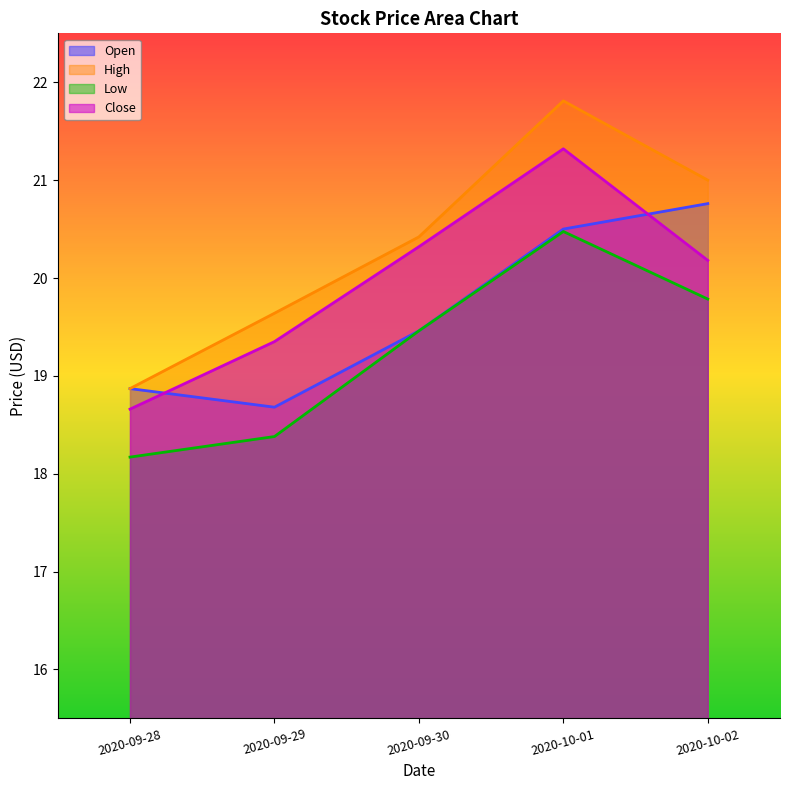

List the series in order of their peak value, lowest first.

Low, Open, Close, High